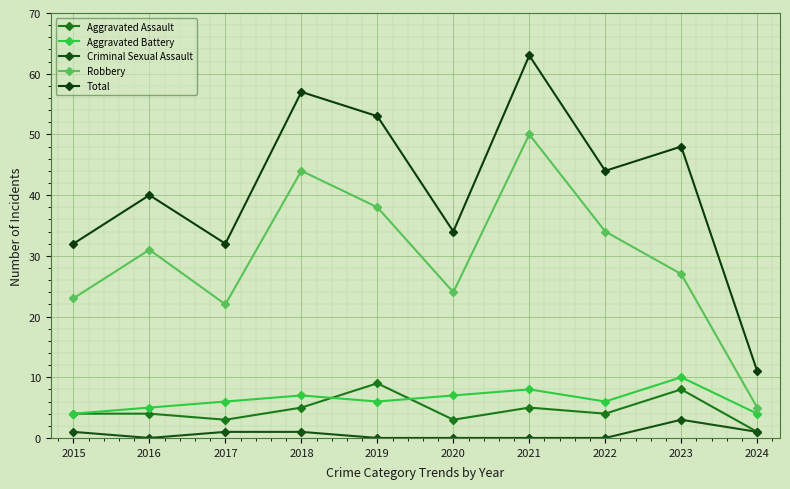

Does the chart have visible grid lines?

Yes